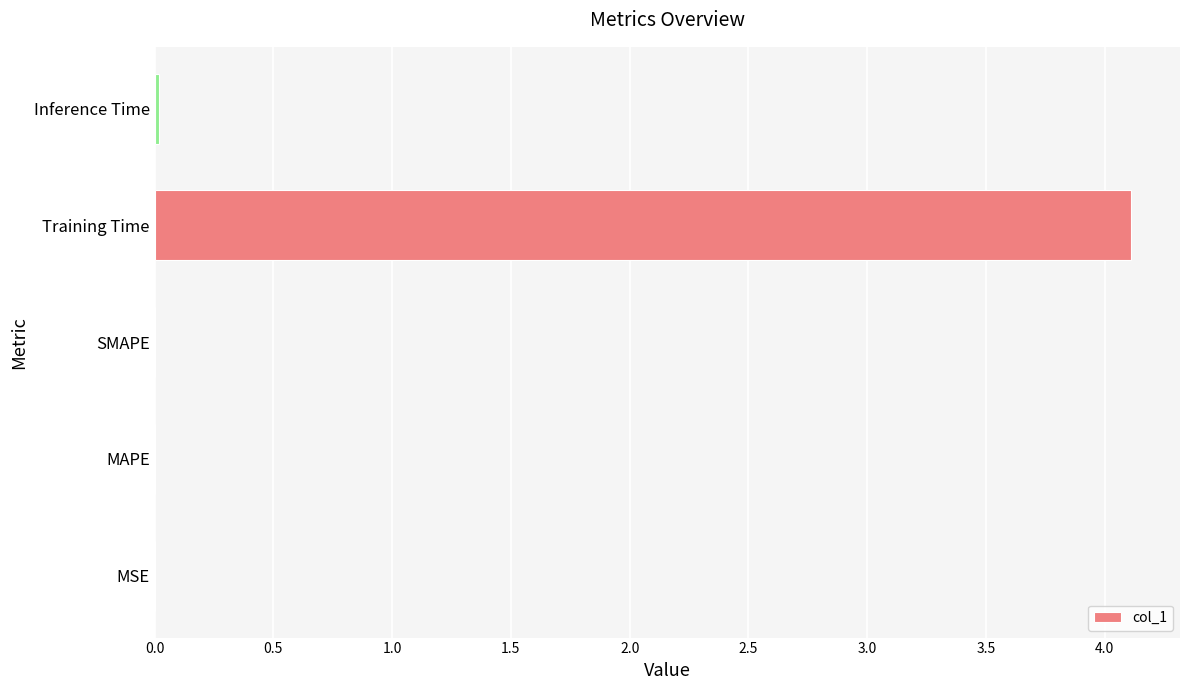

At which category does the chart reach its peak across all series?

Training Time